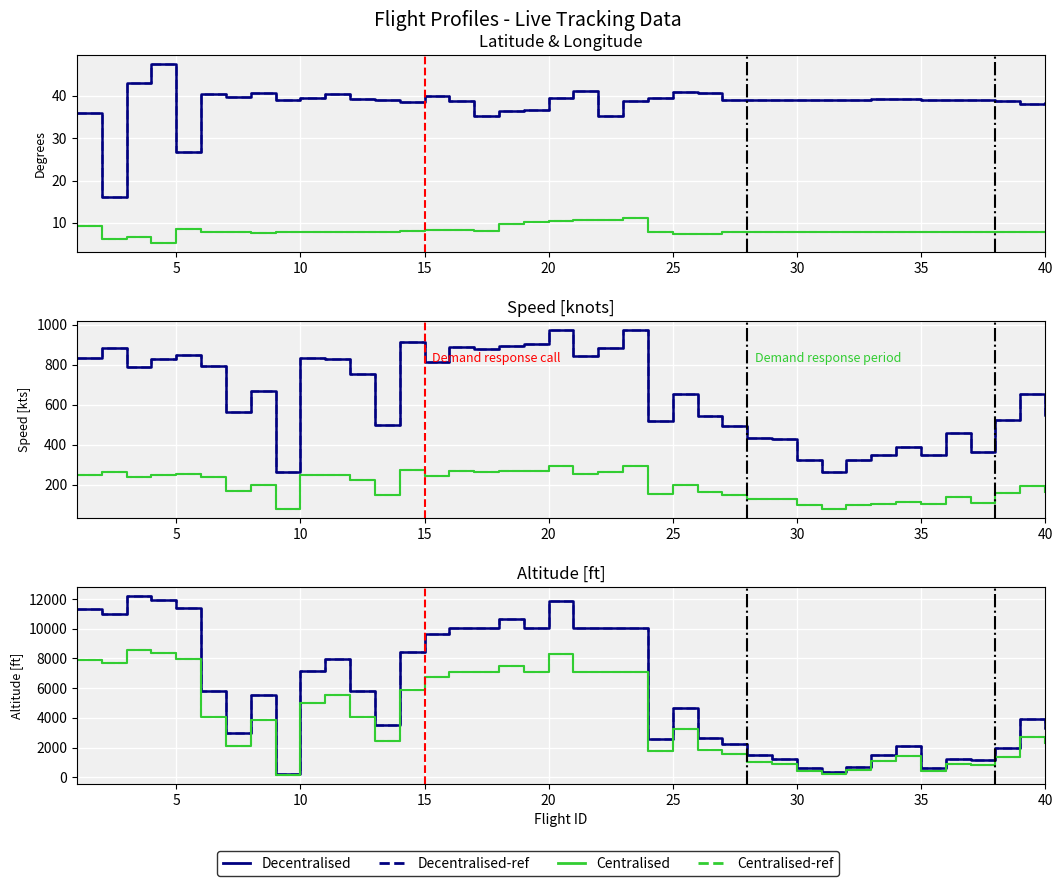

Which series changed the most between 3 and 12?

altitude